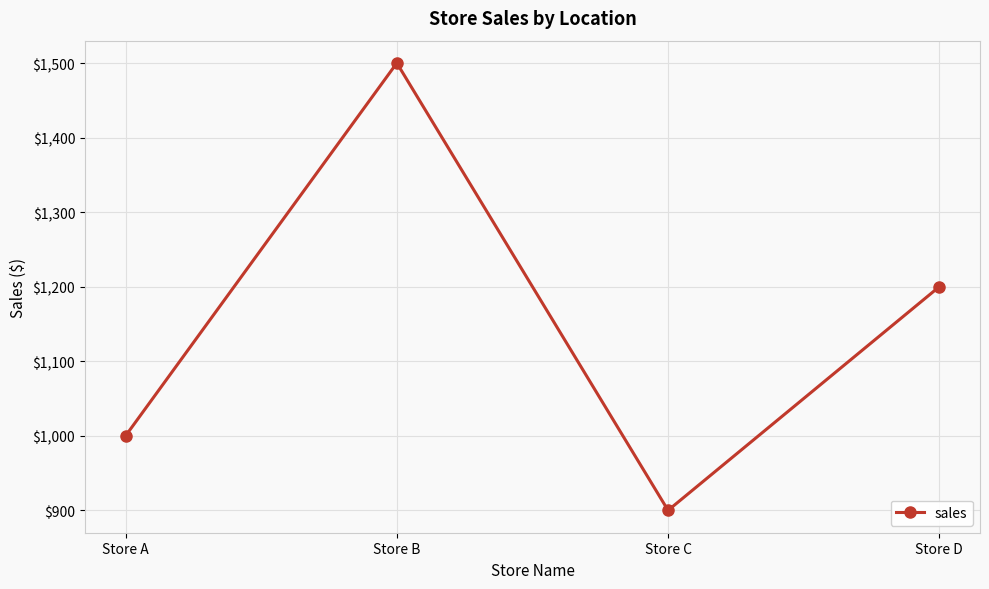

Reading right to left, extract all data points from this chart.

Store D=1200	Store C=900	Store B=1500	Store A=1000